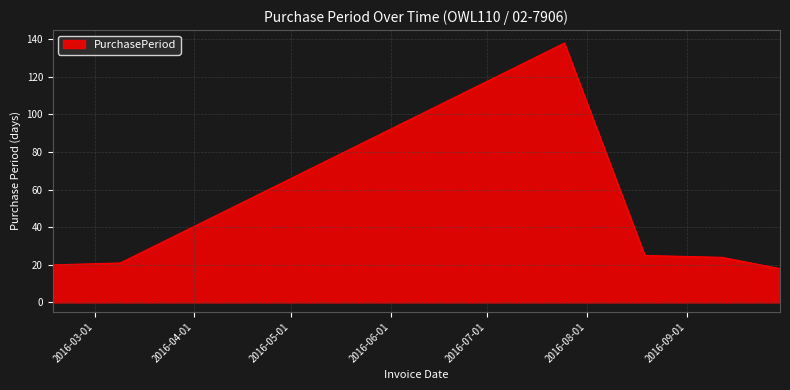

What is the maximum value shown in the chart?

138